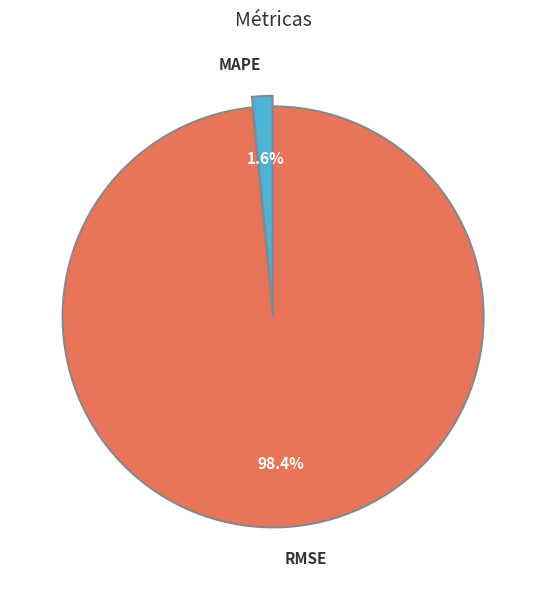

Combined, do RMSE and MAPE account for over 50%?

Yes